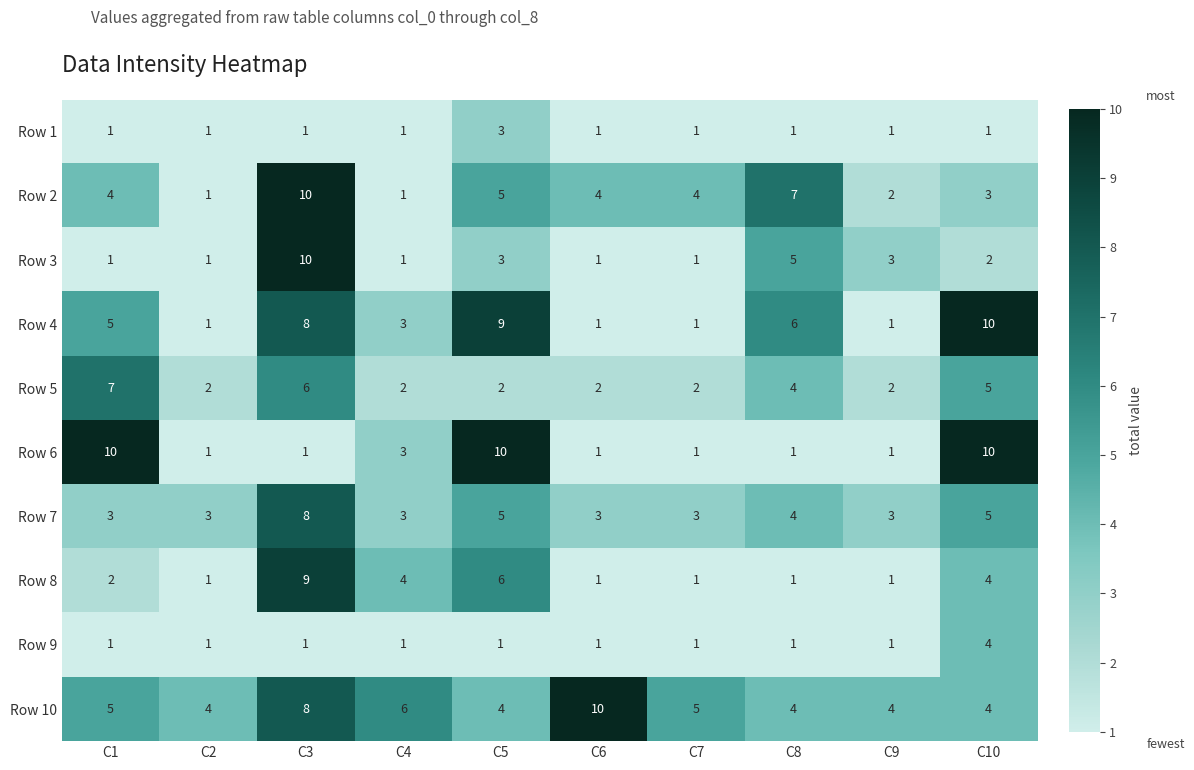

Count the Row 6 values in the range 1 to 10.

10